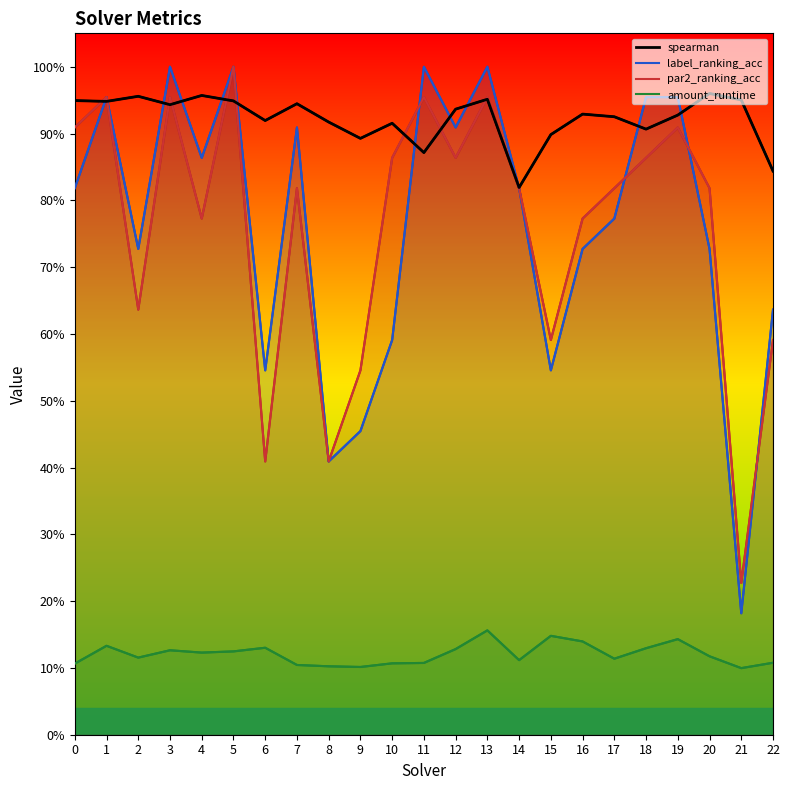

Is it true that spearman equals 1.5 at 20?

False